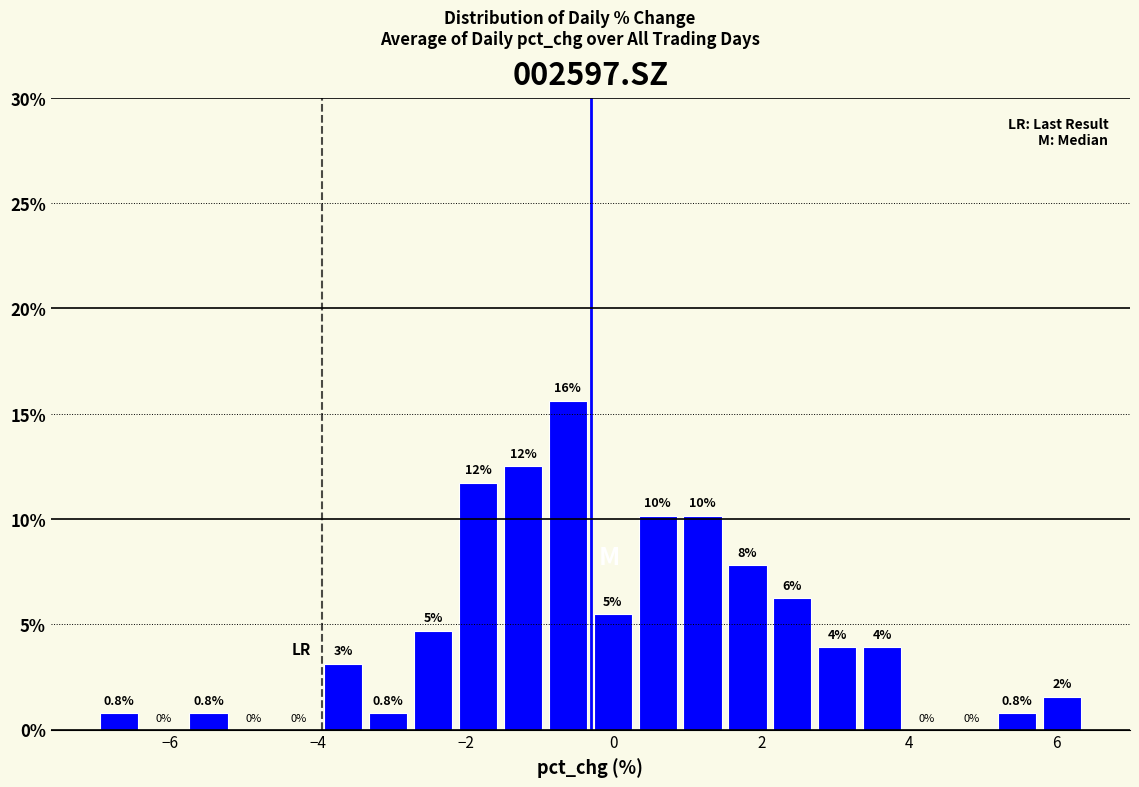

Around what value on the x-axis is the tallest bar? Give the approximate position of its centre, as read against the axis.

-0.6